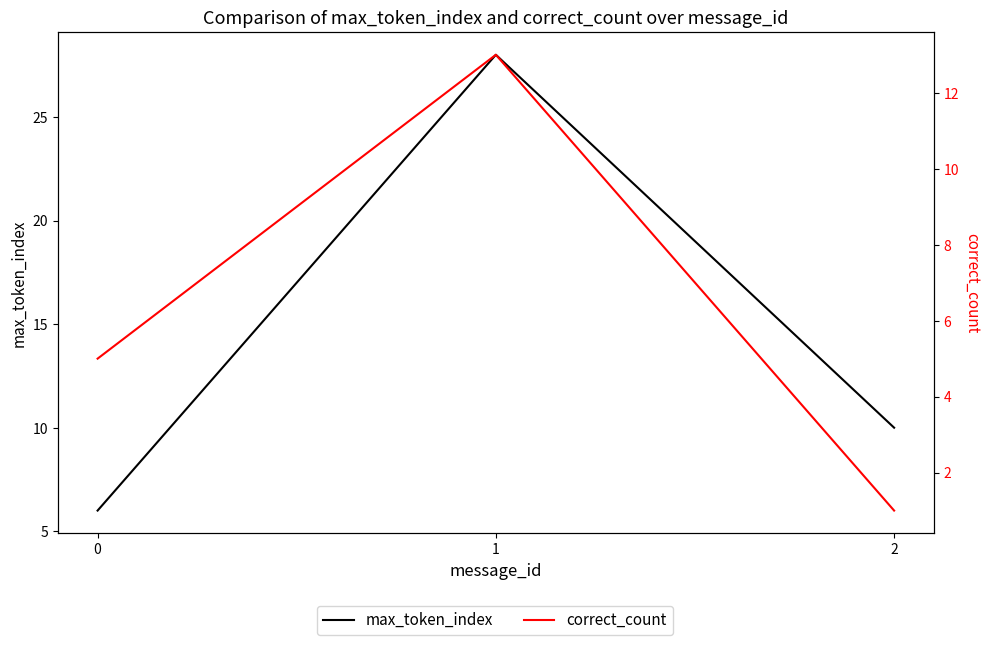

What is the average value of the max_token_index series?

15